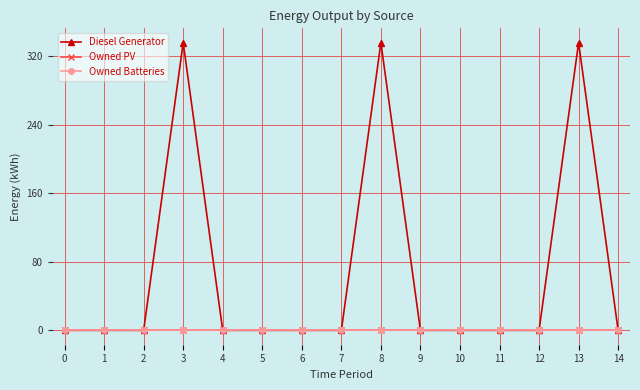

Which series has the largest total across all categories?

Diesel Generator